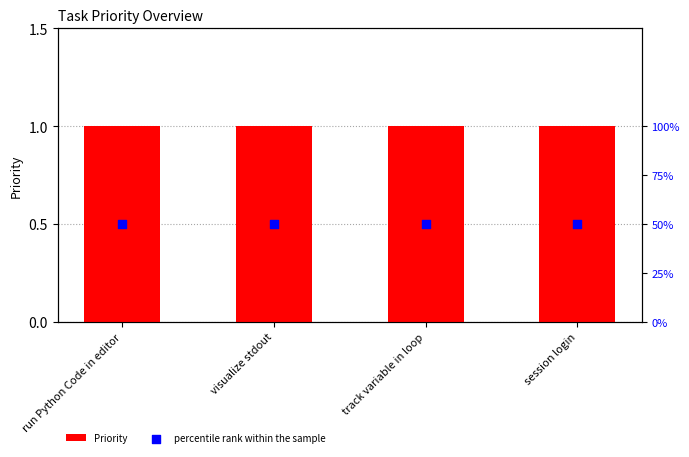

What are all the series names shown in the legend?

Priority, percentile rank within the sample